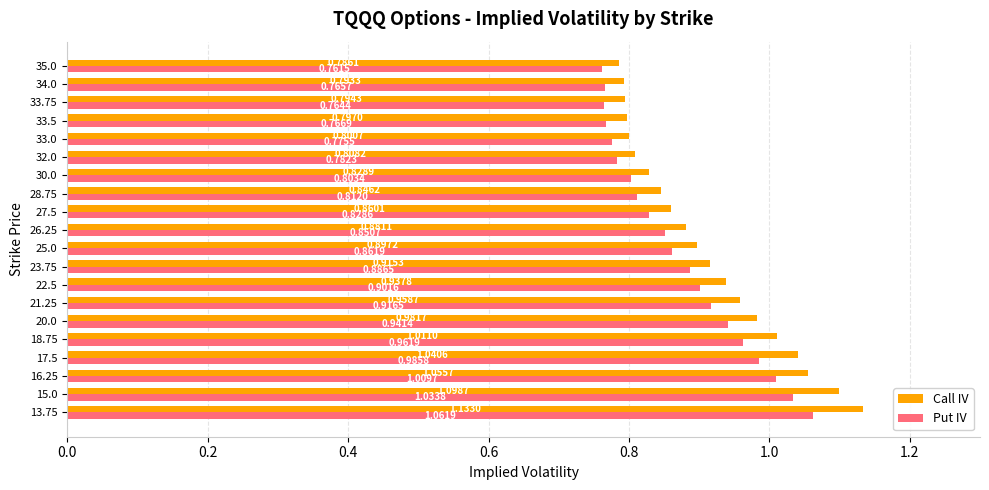

What is the difference between the maximum and minimum values in the Call IV series?

0.3